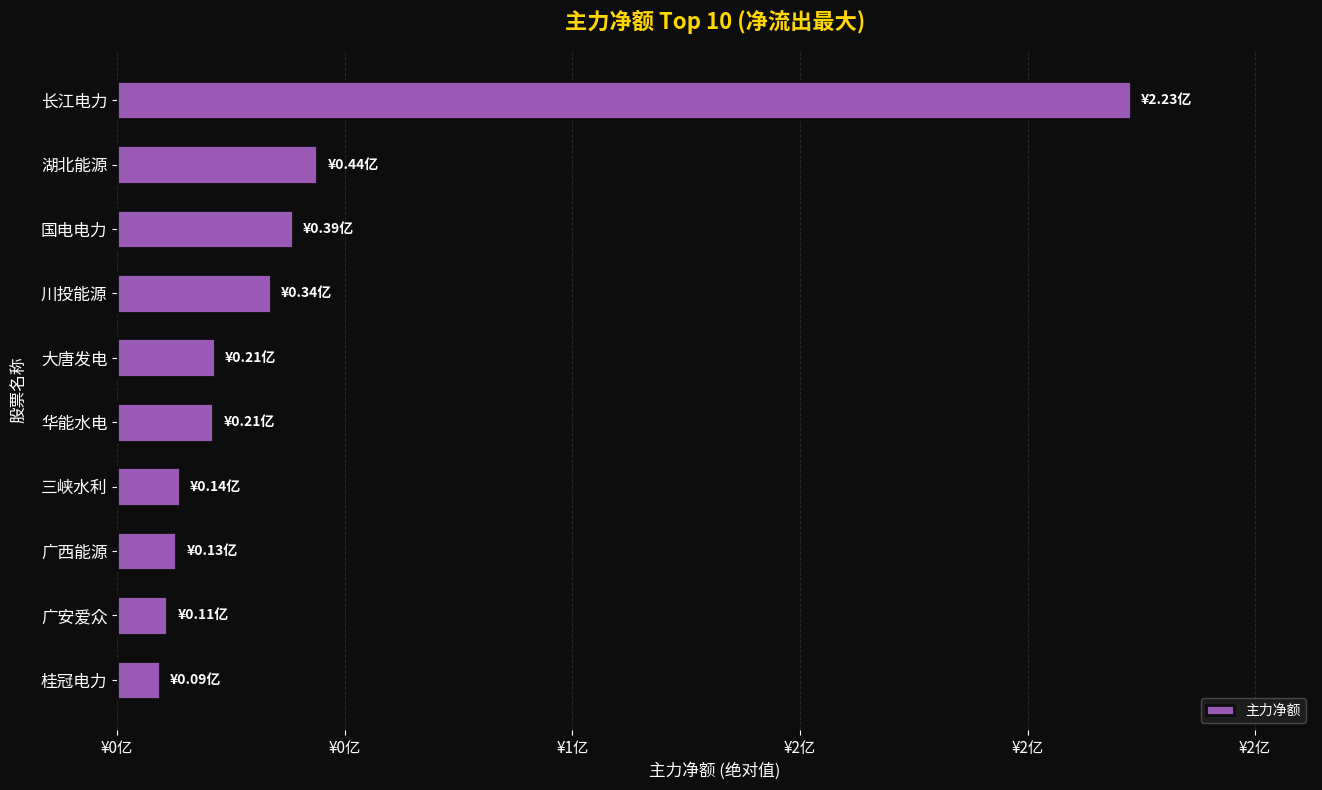

Are the bars horizontal?

Yes